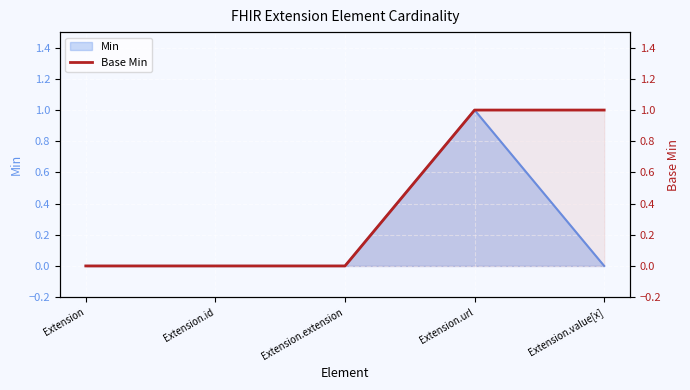

Rank the categories by value from lowest to highest.

Extension, Extension.id, Extension.extension, Extension.url, Extension.value[x]